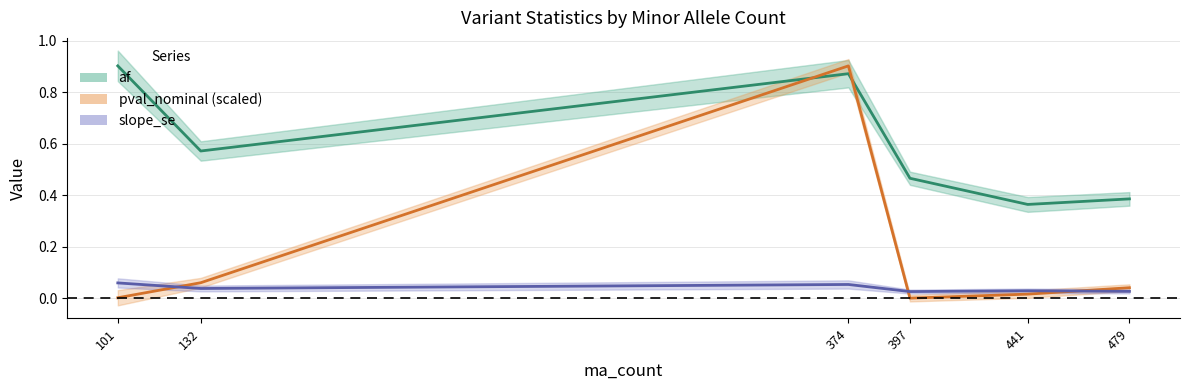

At how many categories does at least one series exceed 0?

6